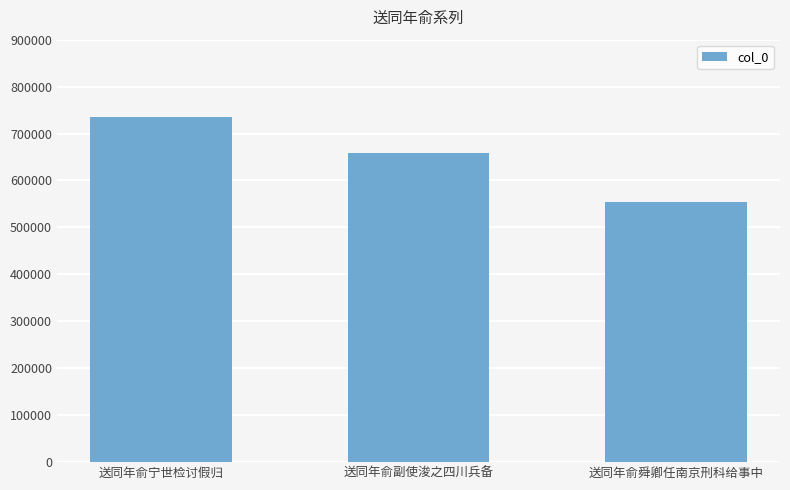

Count the number of categories in the chart.

3